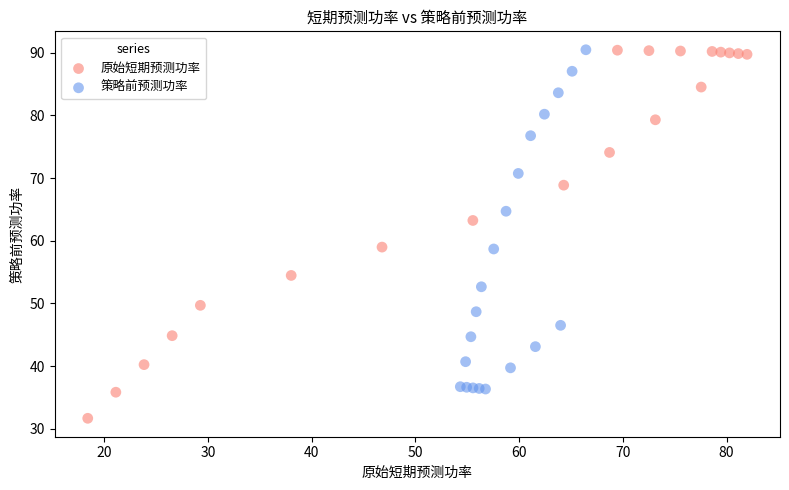

Which series has the largest Y range (max minus min)?

原始短期预测功率